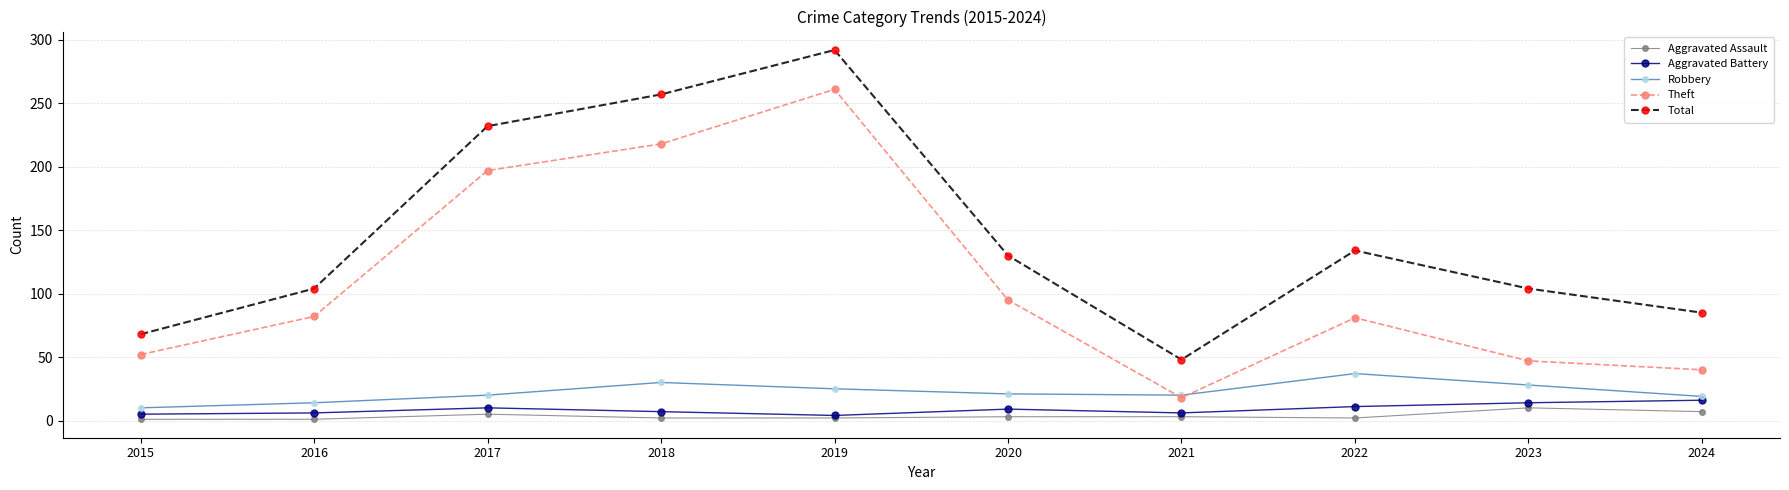

What is the difference between the Theft values at 2016 and 2018?

136